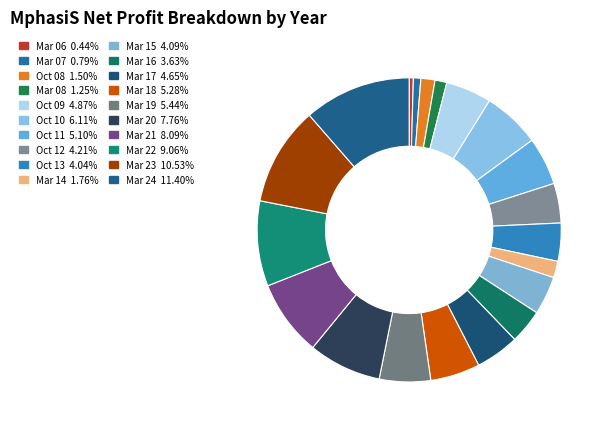

How many segments does this pie chart have?

20